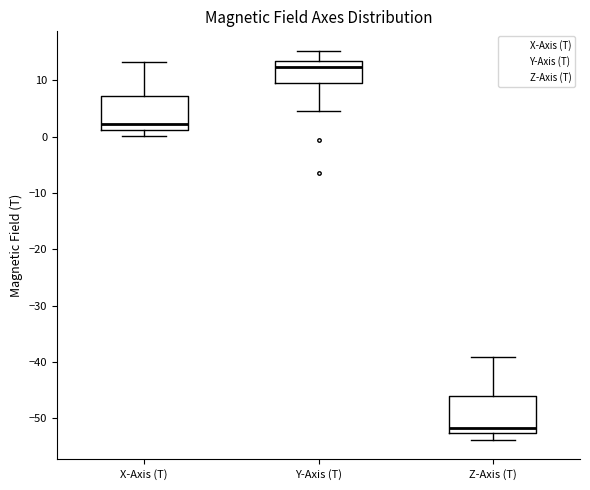

Where is the upper edge of the box for Z-Axis (T) on the y-axis? The values are not printed on the chart, so give them approximately, as read against the axis.

-46